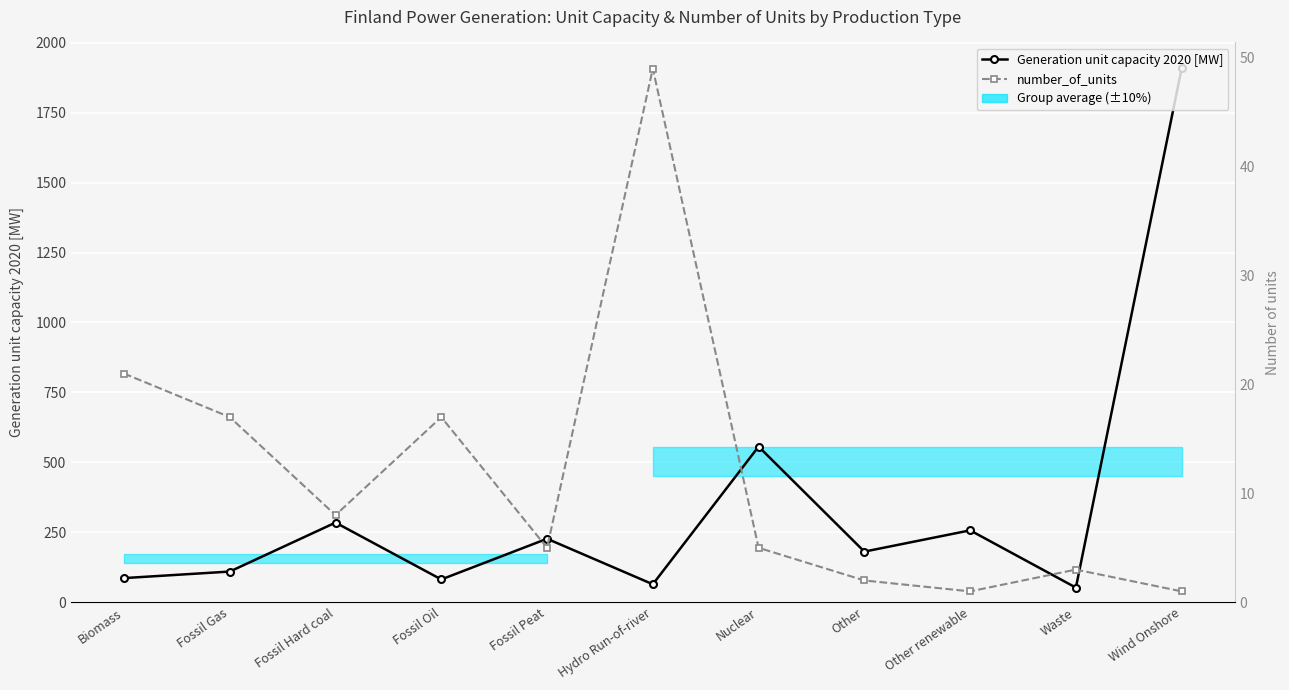

What is the value of the number_of_units point at the 9th from the left?

1.0